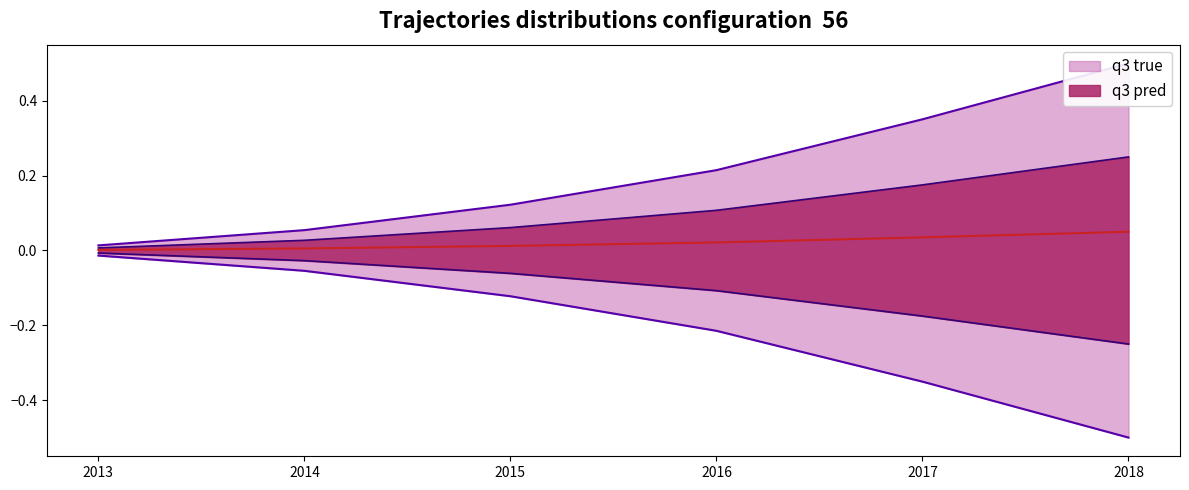

Rank the categories by value from lowest to highest.

2013, 2014, 2015, 2016, 2017, 2018